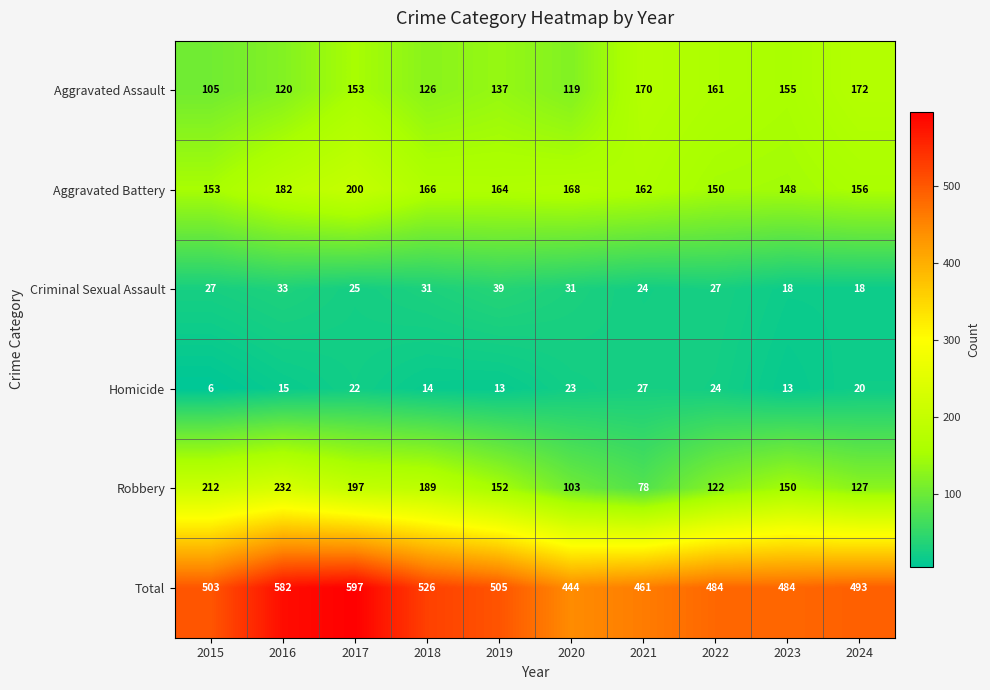

What is the smallest value displayed?

6